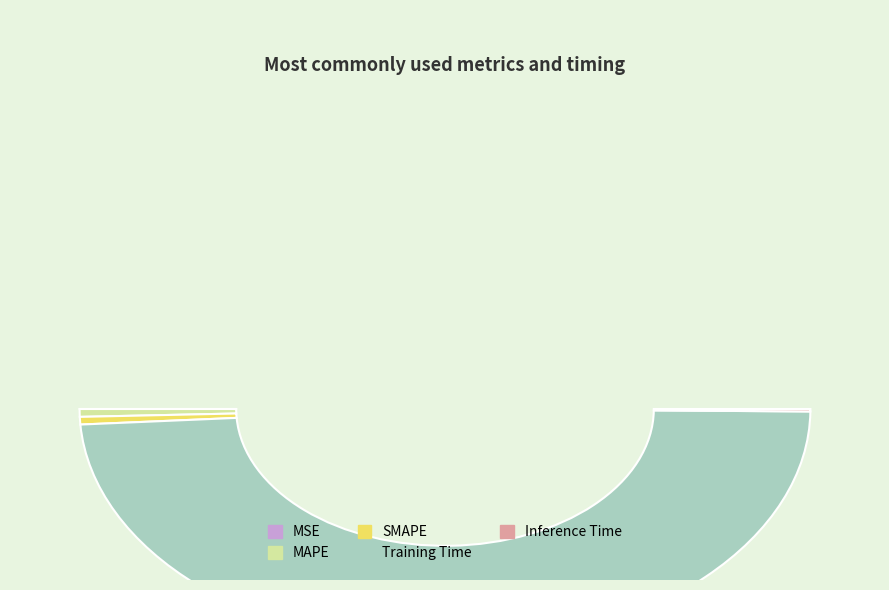

Which slice is the smallest?

MSE